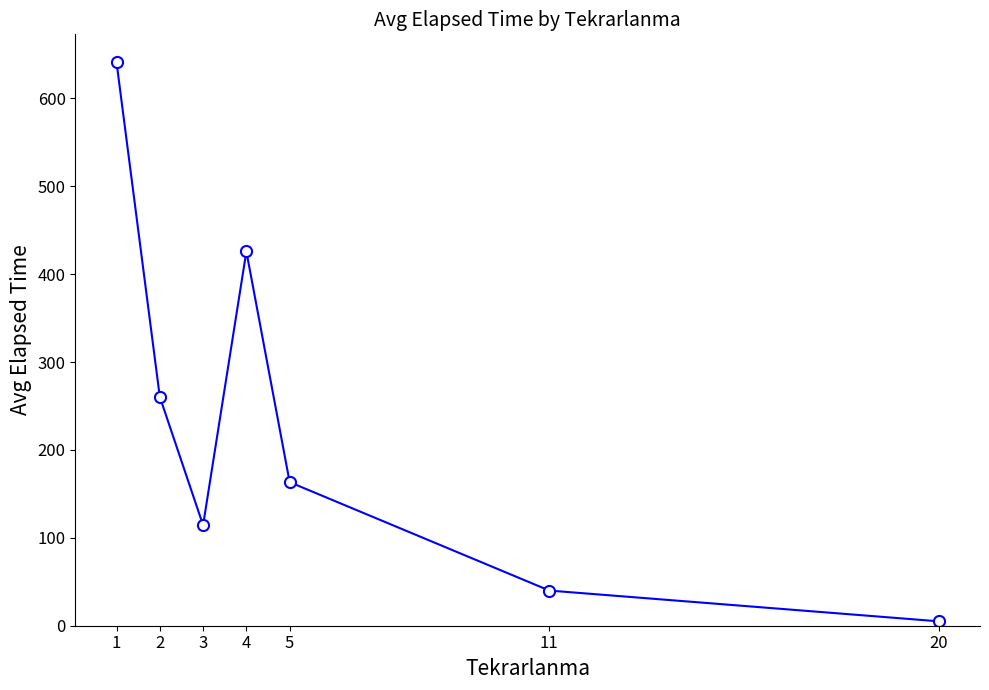

What is the difference between the values at 5 and 20?

158.3